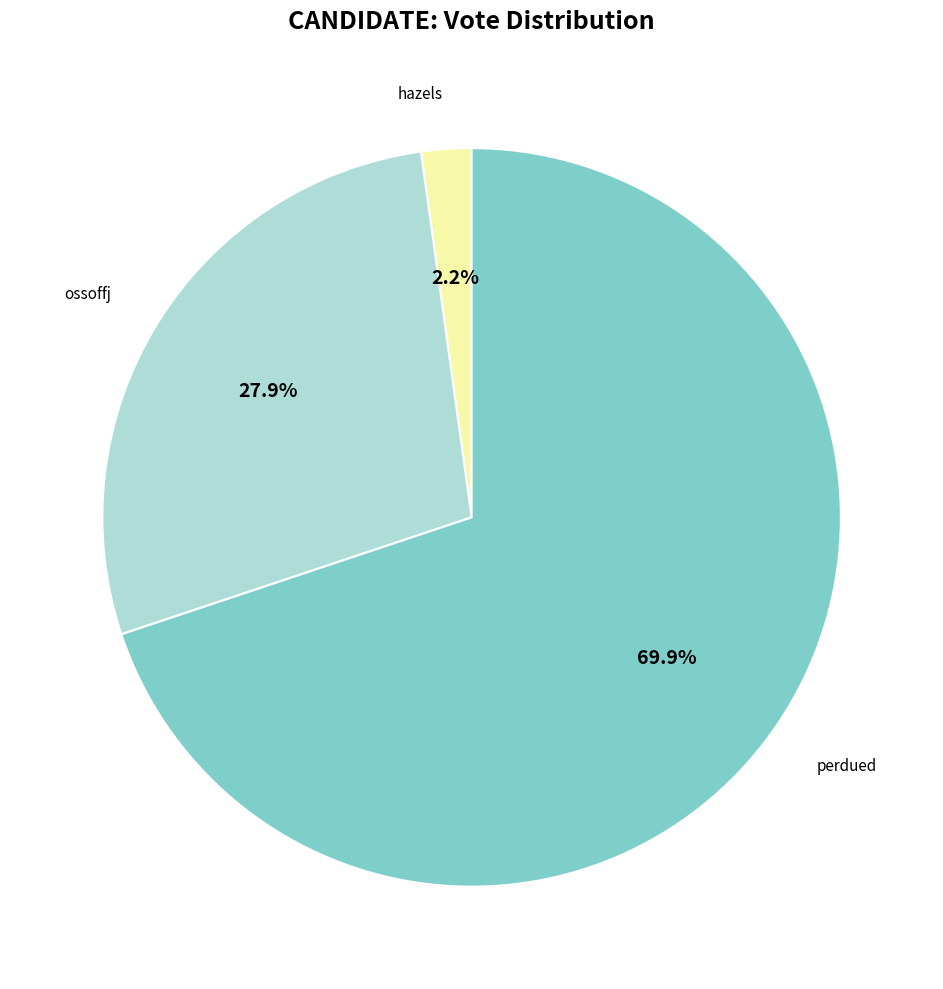

What is the majority slice?

perdued